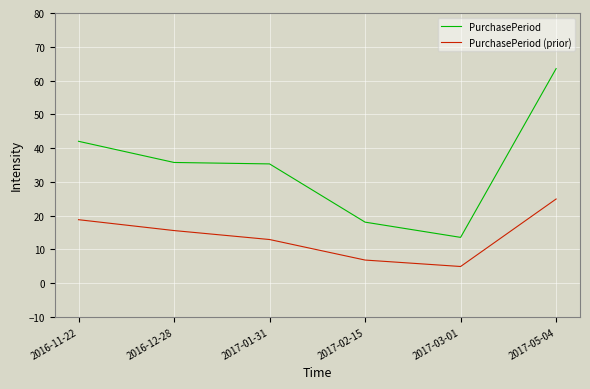

What position from the left is 2016-12-28?

2